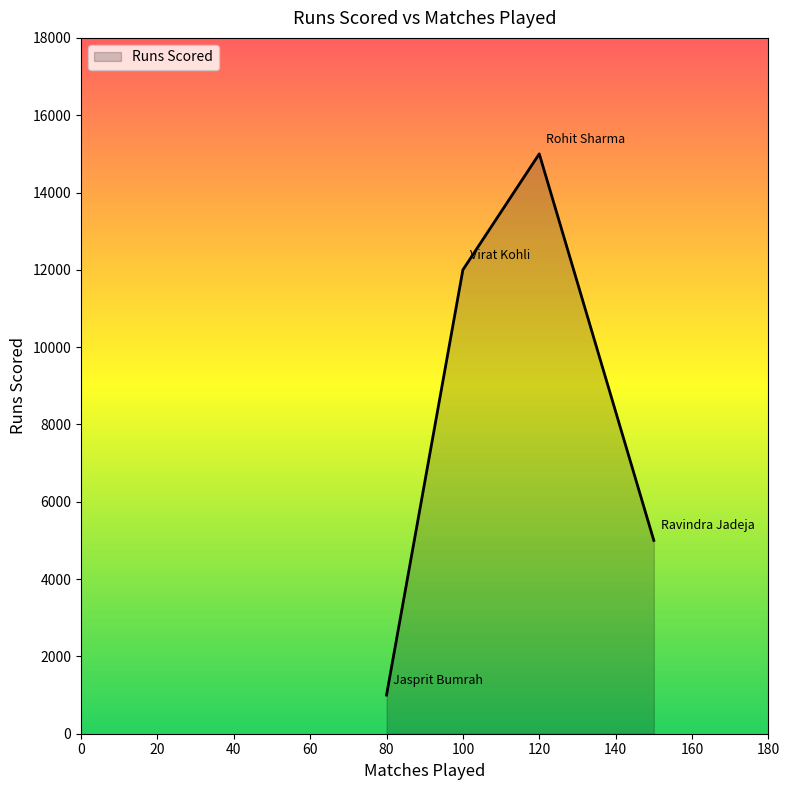

What is the average value?

8250